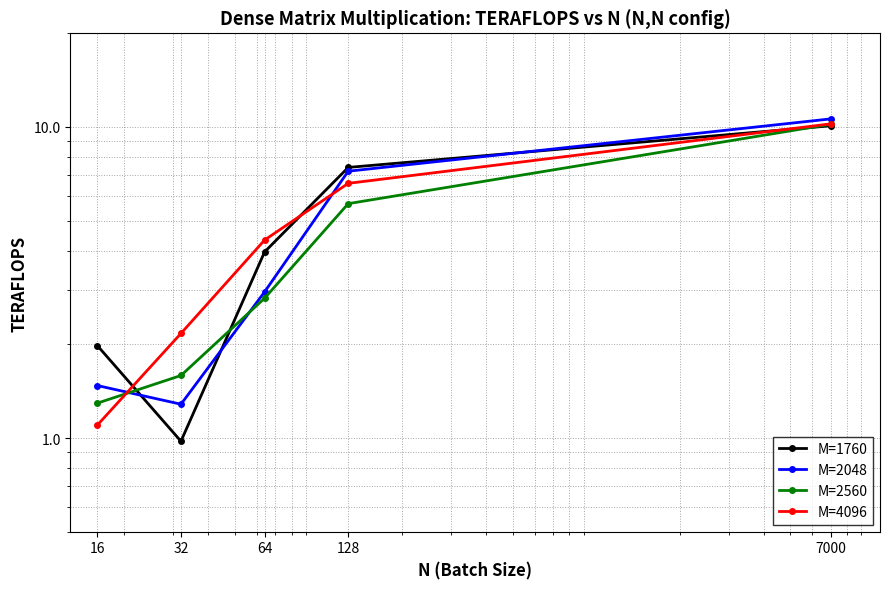

The M=2048 series shows 2.9 at 64. True or false?

True